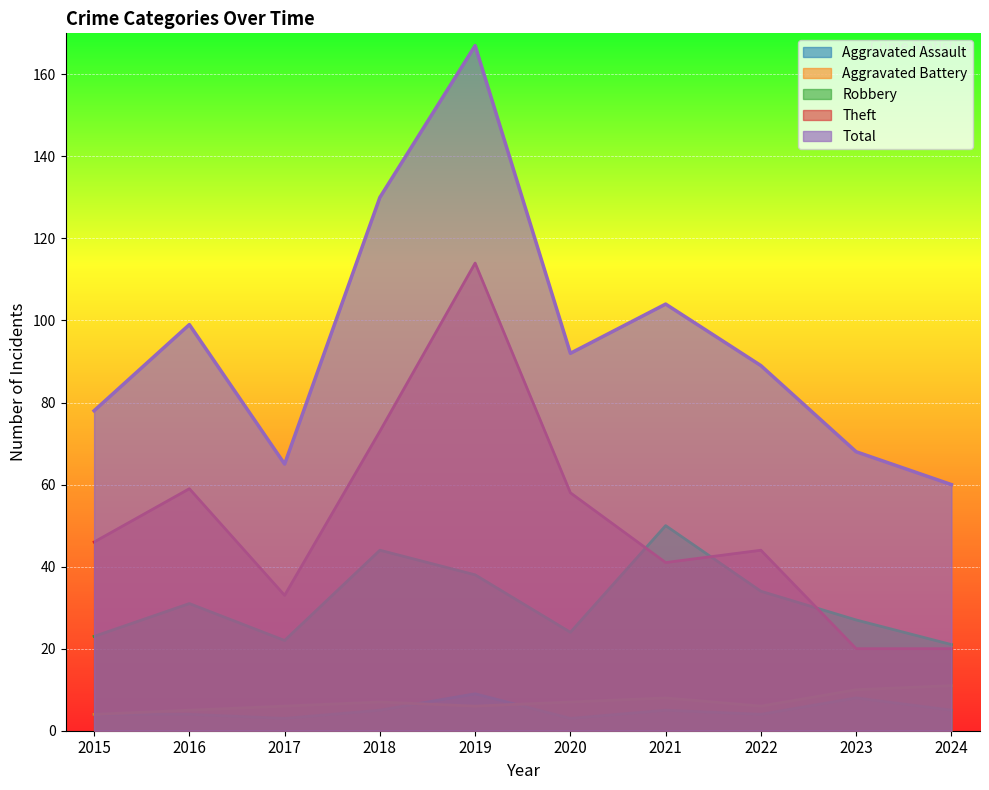

True or false: Robbery has more than 1 points higher than both neighbors.

True